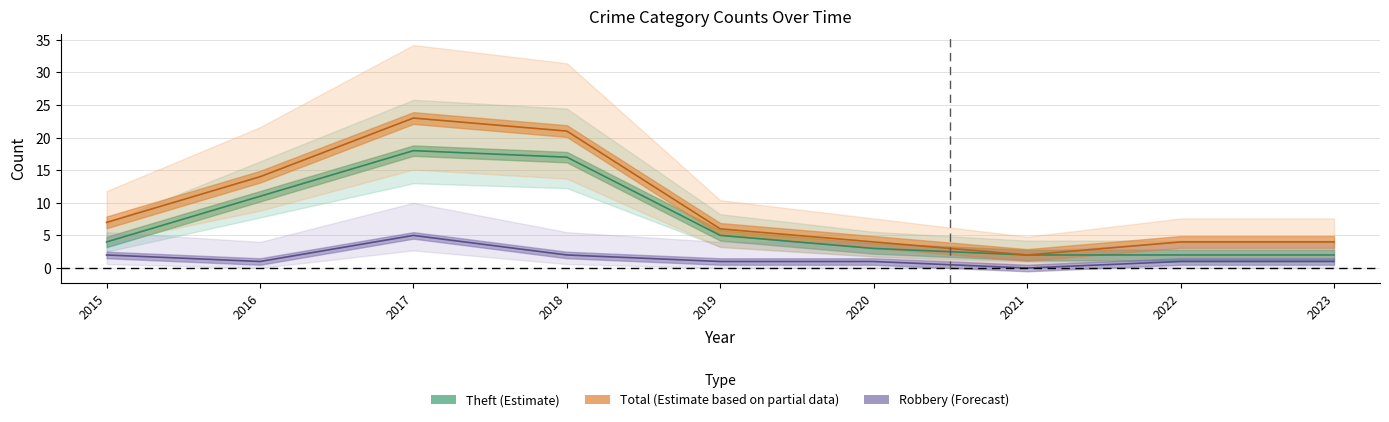

What is the sum of all Theft values?

64